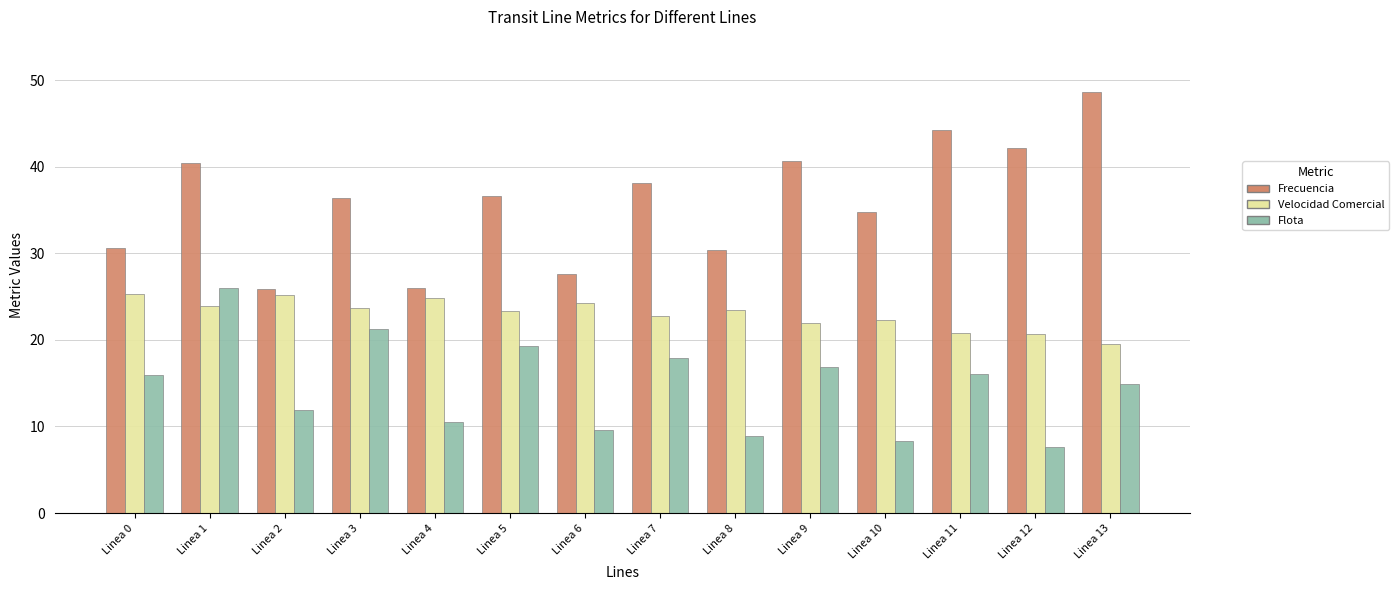

What value does the Flota series have at Linea 0?

16.0